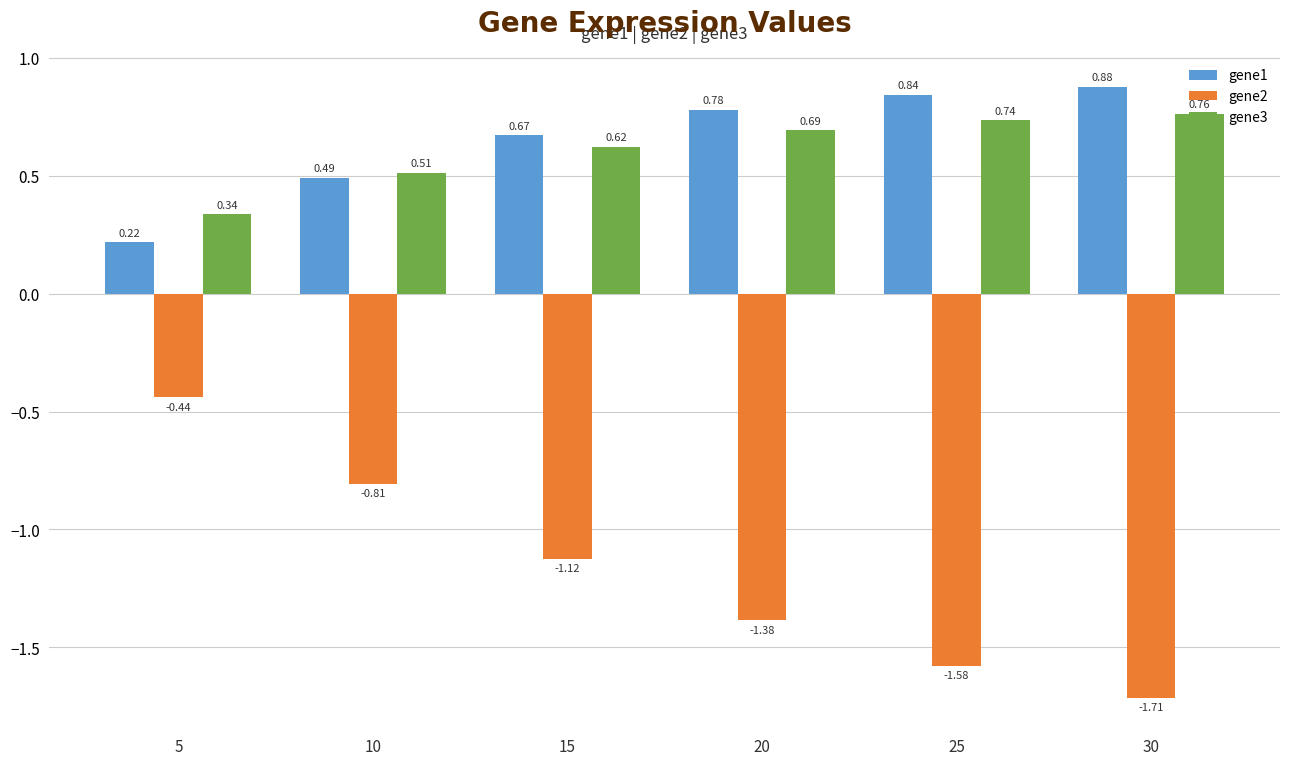

What is the spread (max minus min) of values at 30?

2.6